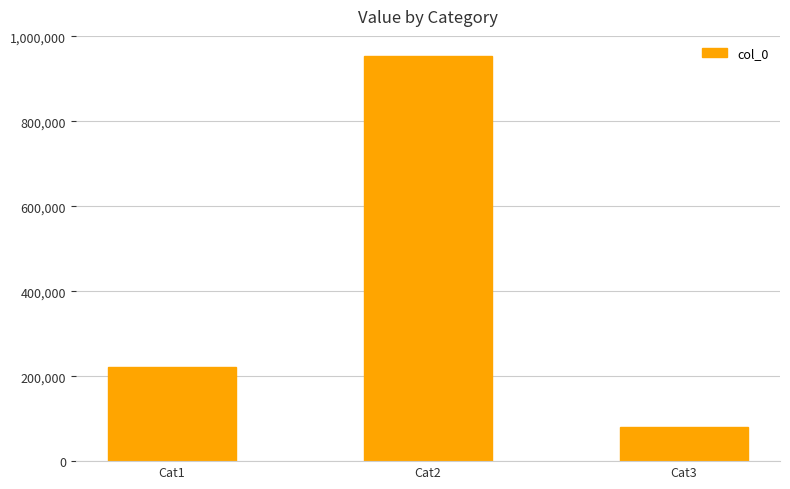

True or false: the data shows 280023 at Cat2.

False